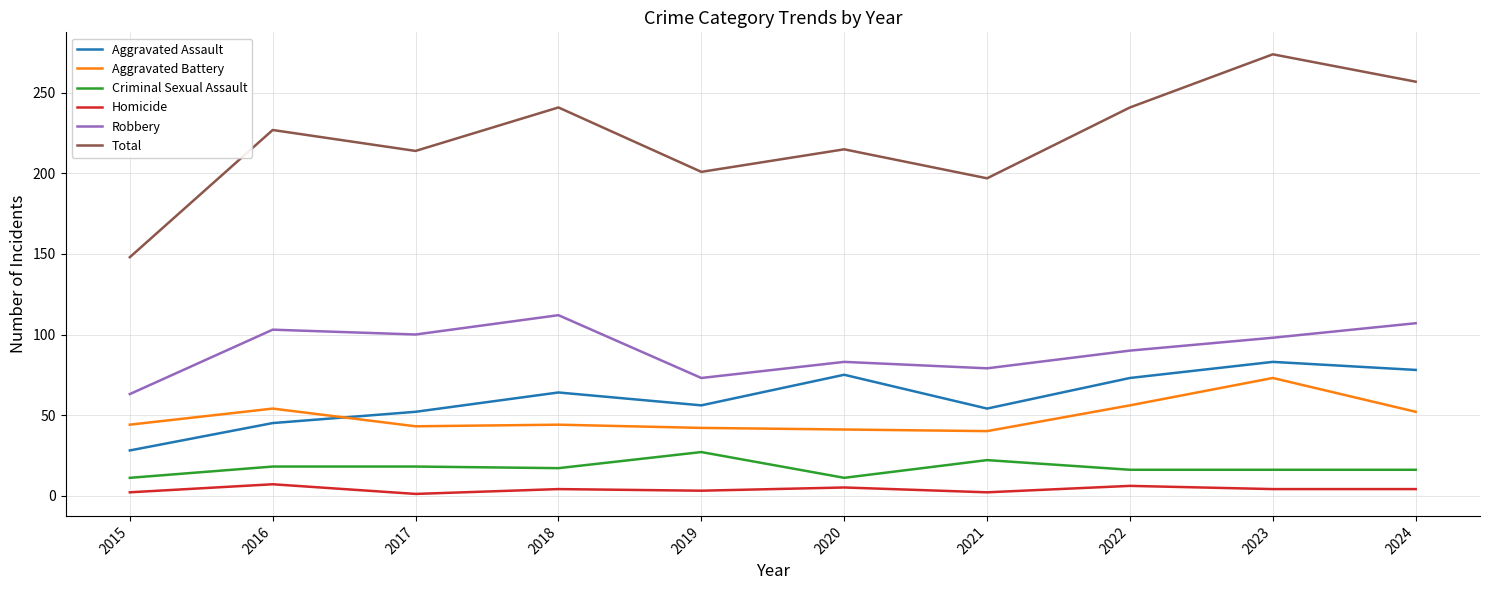

Between 2018 and 2019, which series saw the biggest shift?

Total